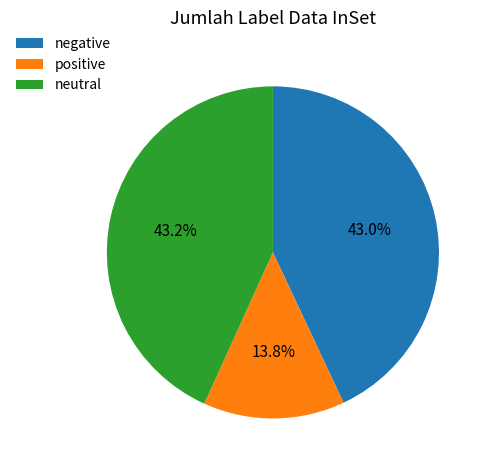

To the nearest percent, what is the difference between the largest and smallest slice percentages?

29%